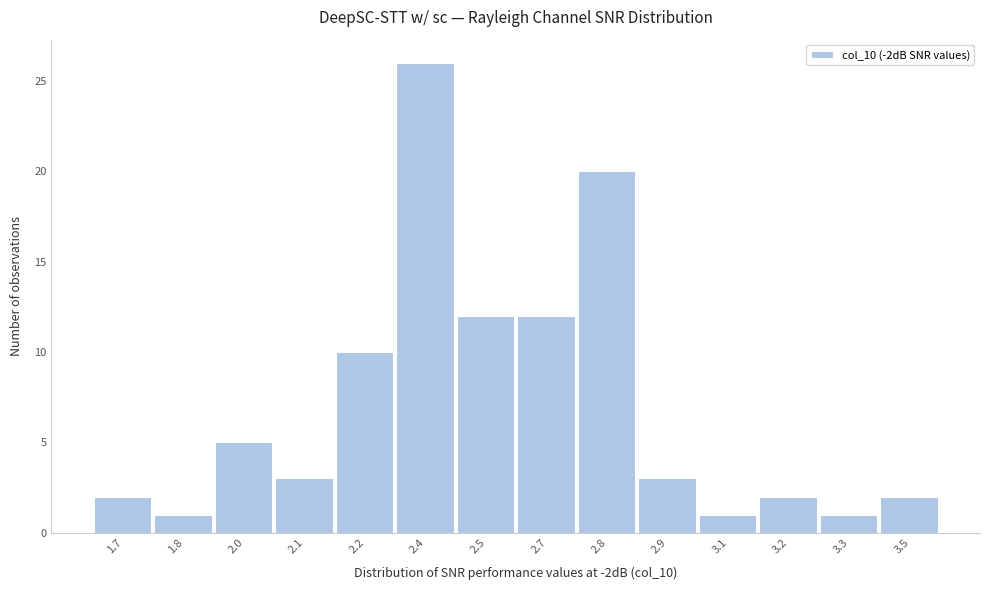

Reading right to left, what are all the values shown in this chart?

3.5=2	3.3=1	3.2=2	3.1=1	2.9=3	2.8=20	2.7=12	2.5=12	2.4=26	2.2=10	2.1=3	2.0=5	1.8=1	1.7=2